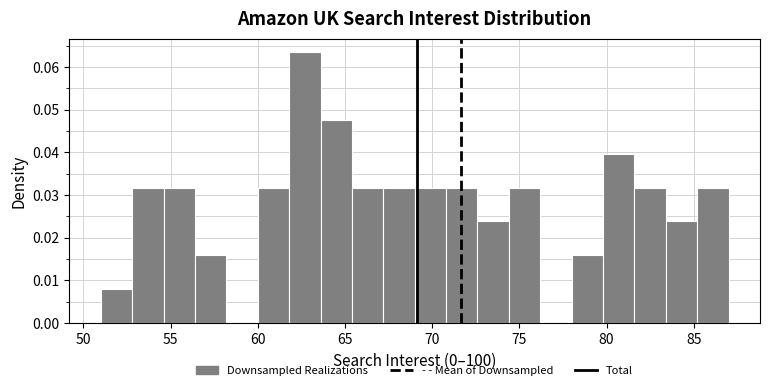

Around what value on the x-axis is the tallest bar? Give the approximate position of its centre, as read against the axis.

62.5